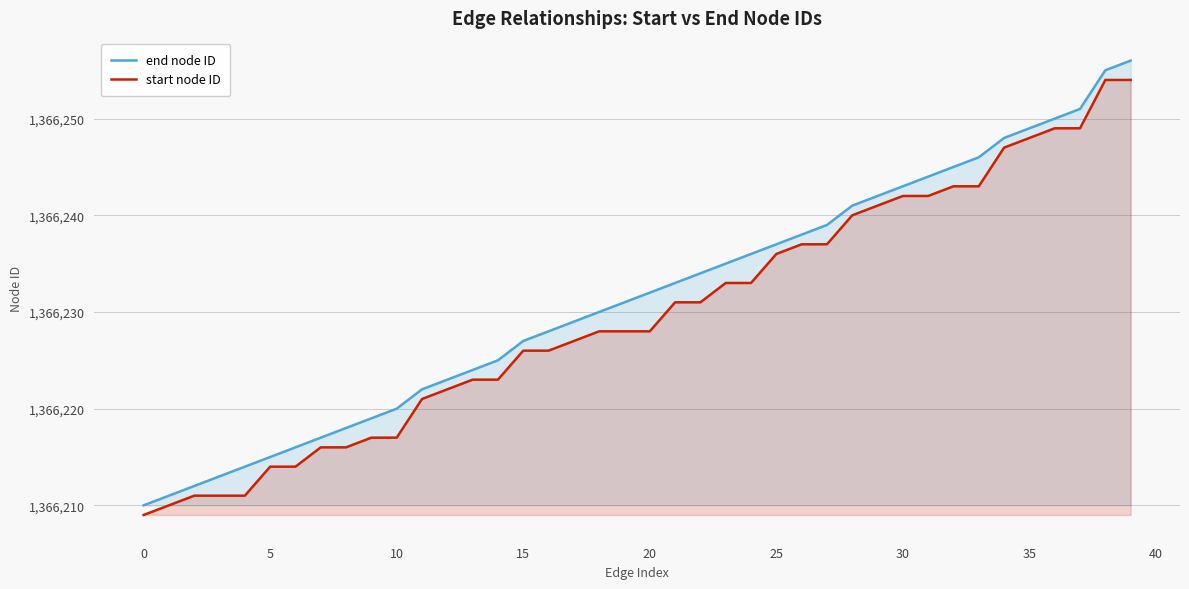

Which category has the lowest value in the end node ID series?

0